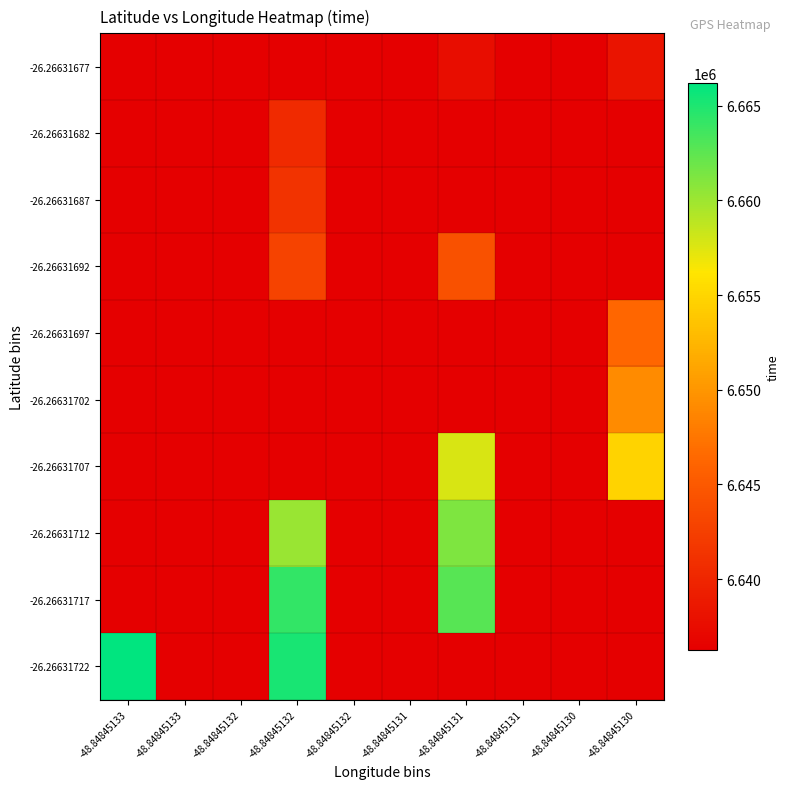

How many series are shown in this chart?

10